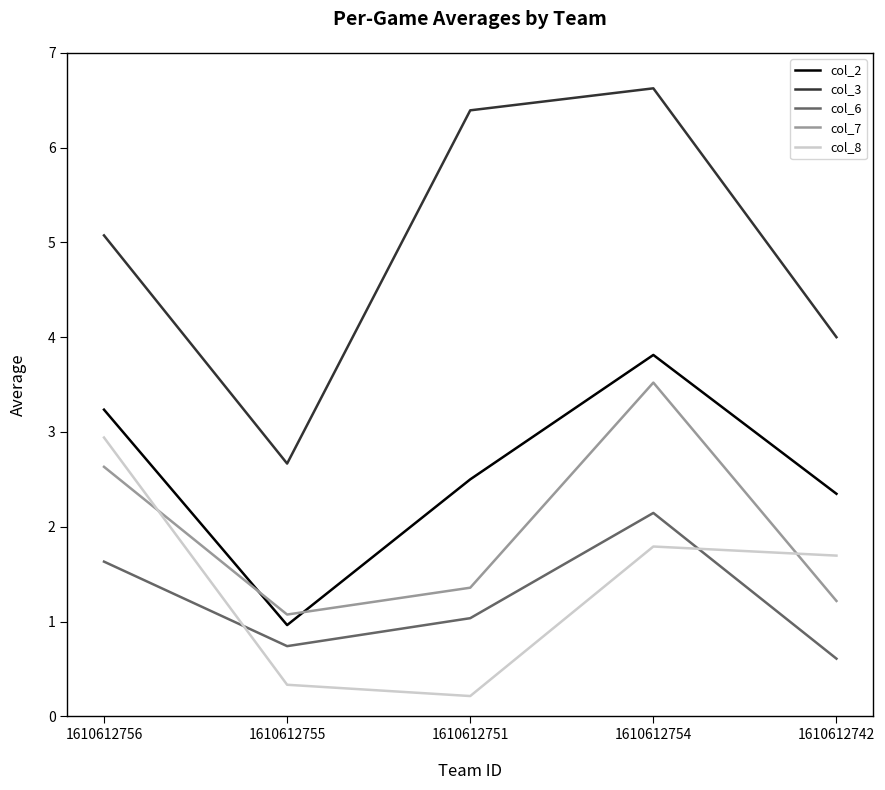

How many times do col_7 and col_2 cross each other?

2